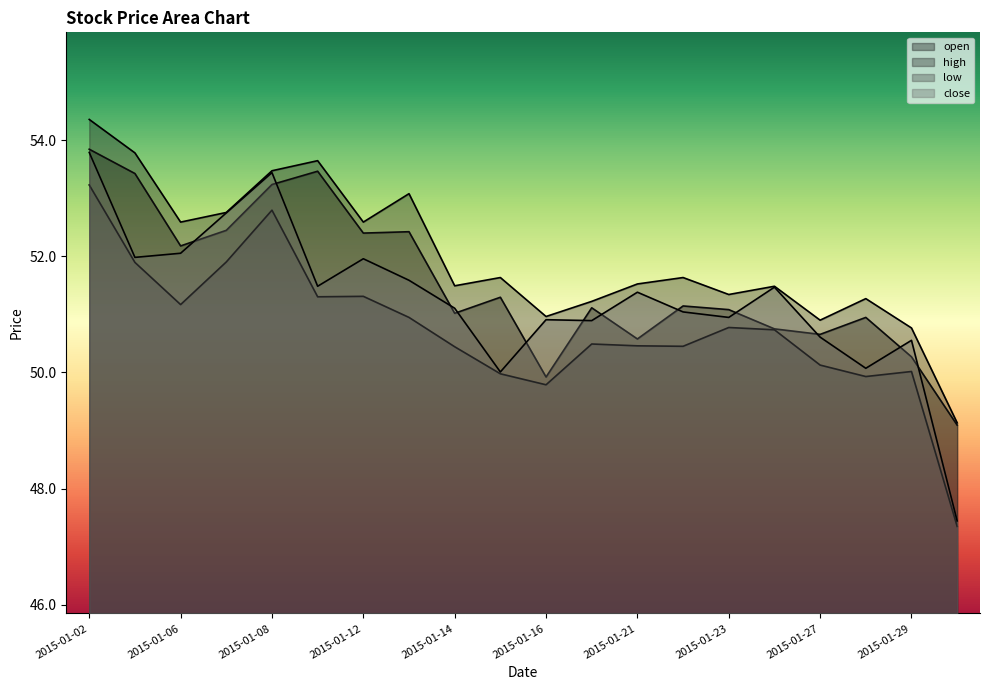

Where is the first local maximum for close?

2015-01-08